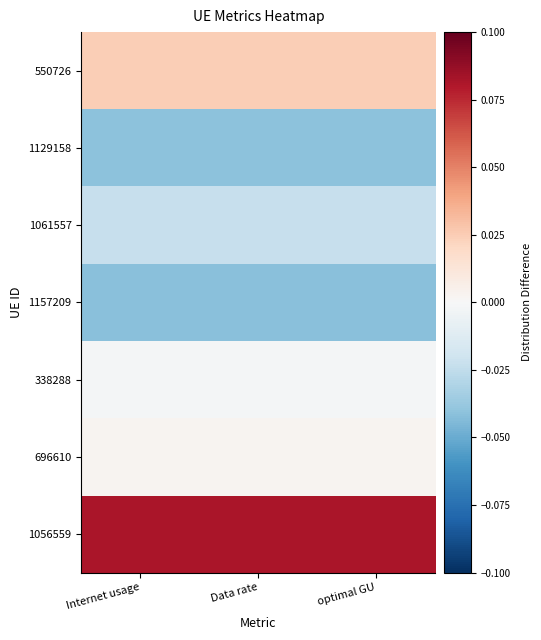

How many data points does each series have?

3